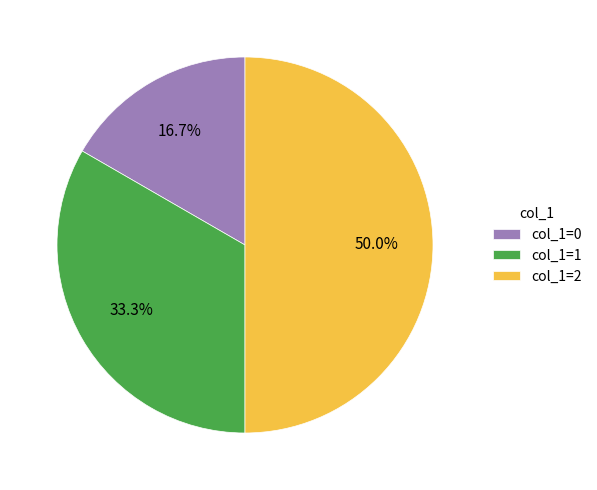

Is col_1=1 the majority of the pie?

No